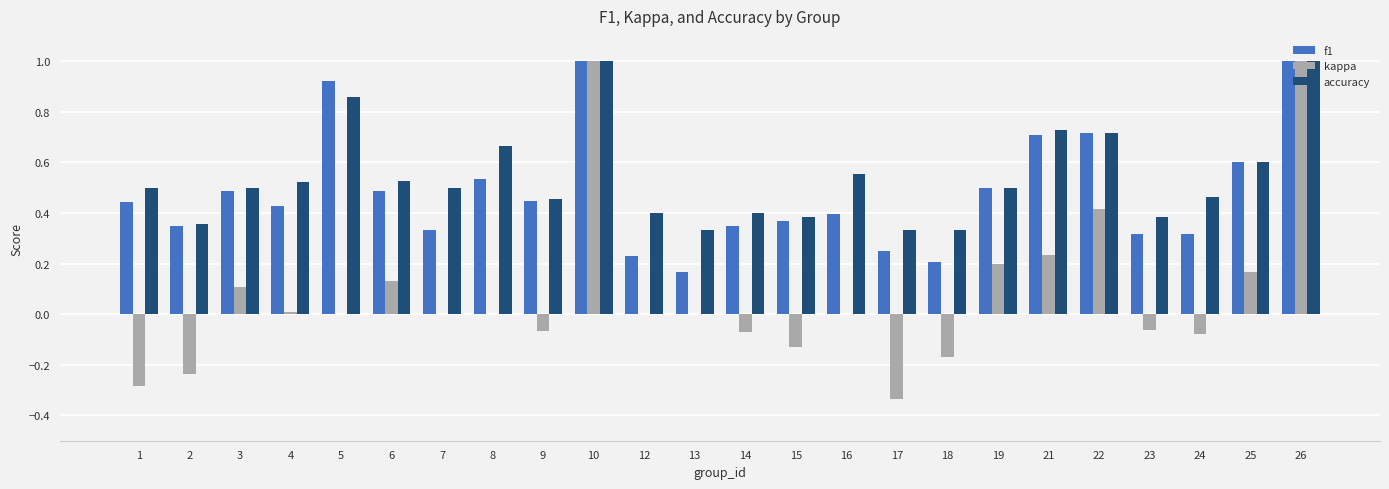

The value of accuracy at 7 is 0.5. True or false?

True